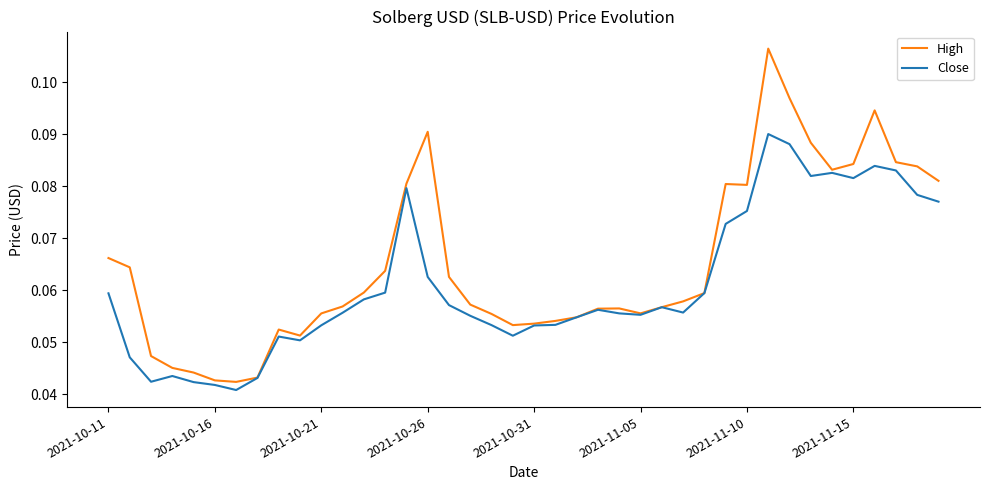

How many lines are shown in the chart?

2